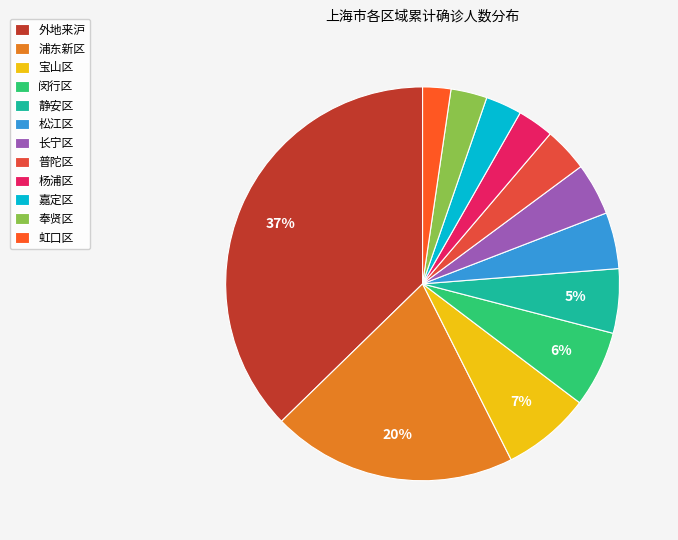

What is the largest slice in the pie chart?

外地来沪